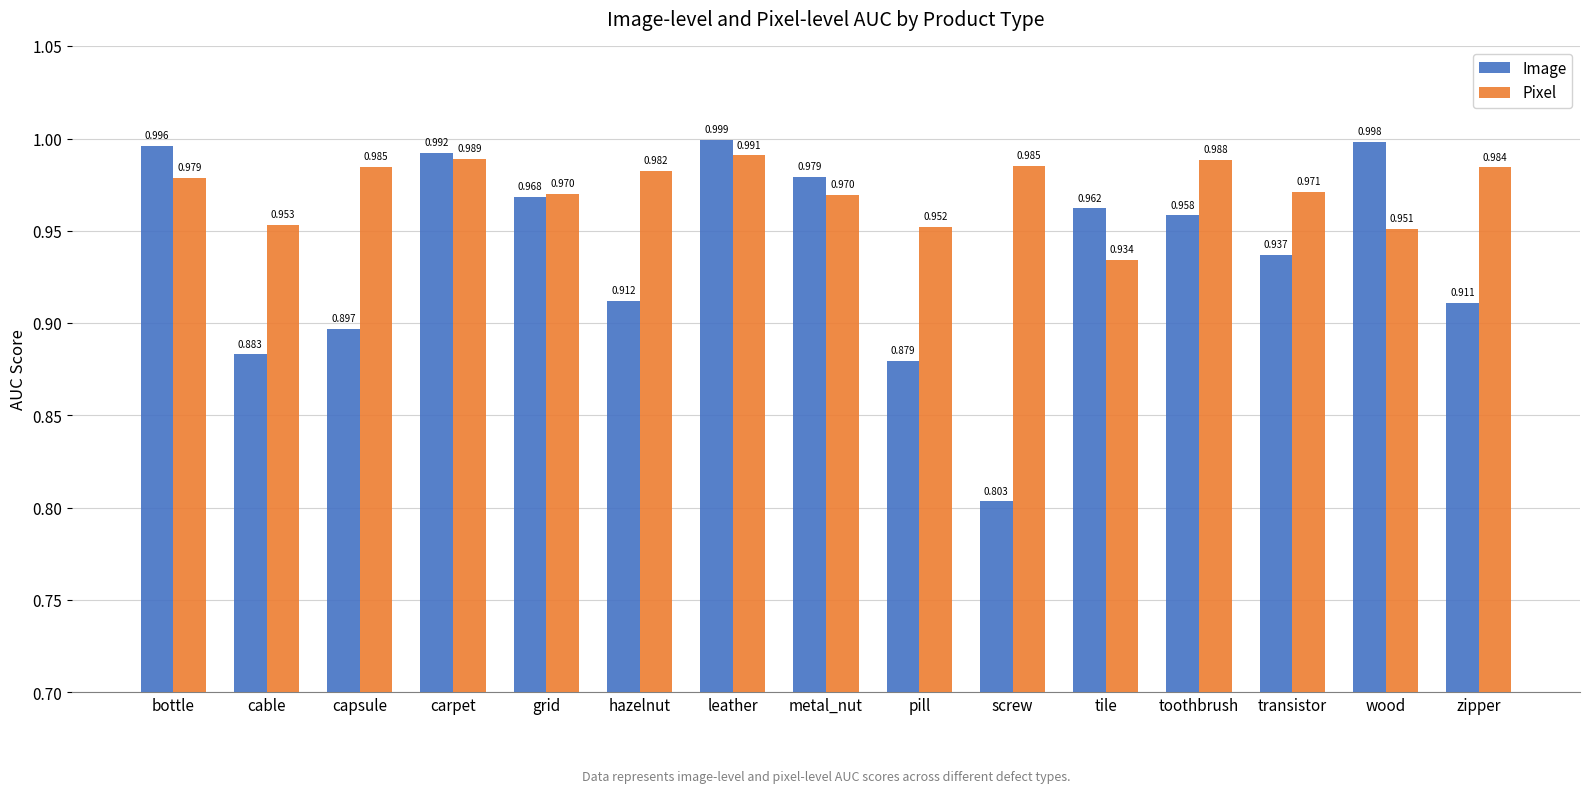

Where is Image nearest to the value 0?

screw